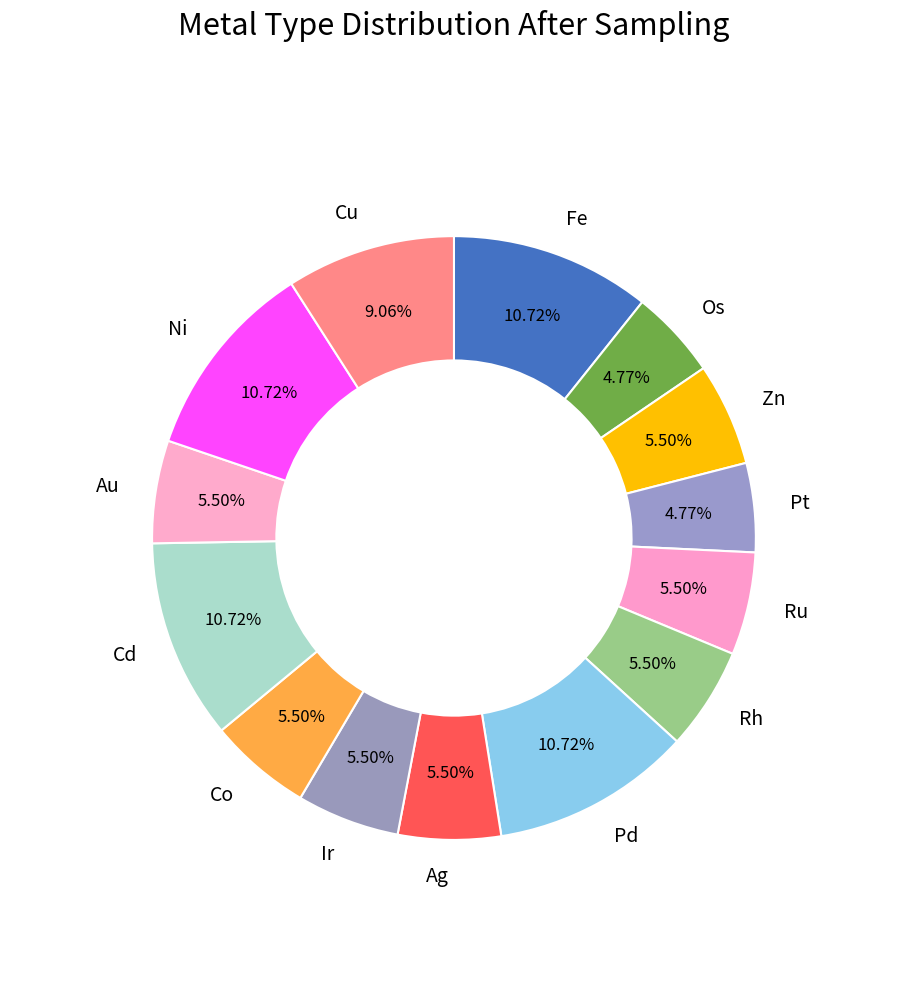

Do Pt and Ir together represent more than half of the pie?

No